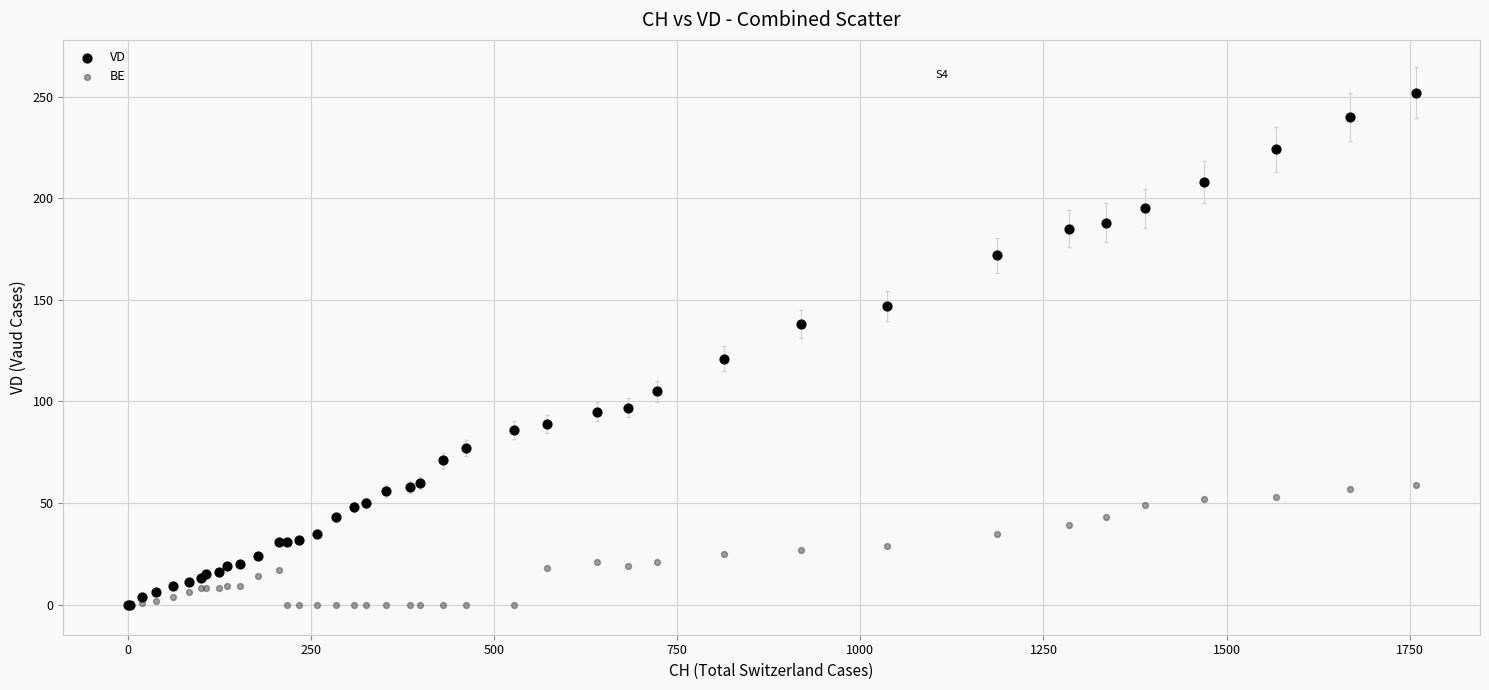

In the VD series, what Y value is closest to 126?

121